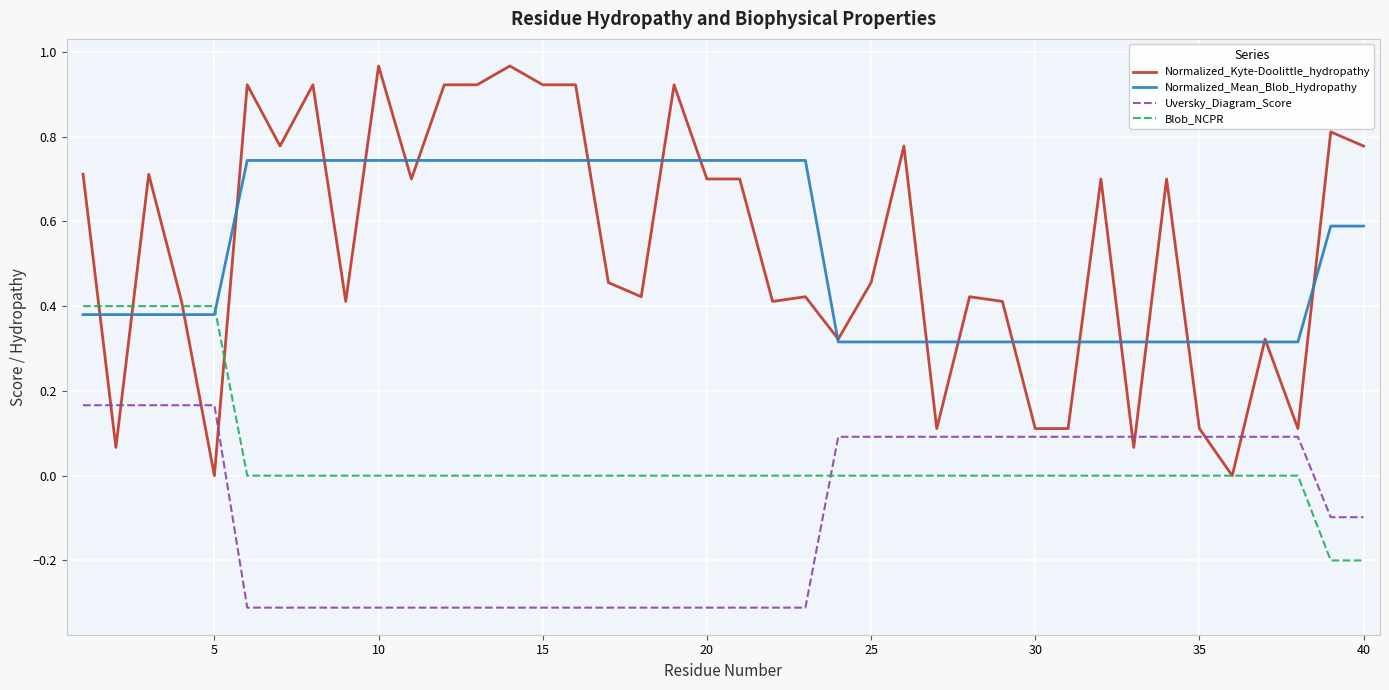

True or false: Normalized_Mean_Blob_Hydropathy and Uversky_Diagram_Score intersect in this chart.

False